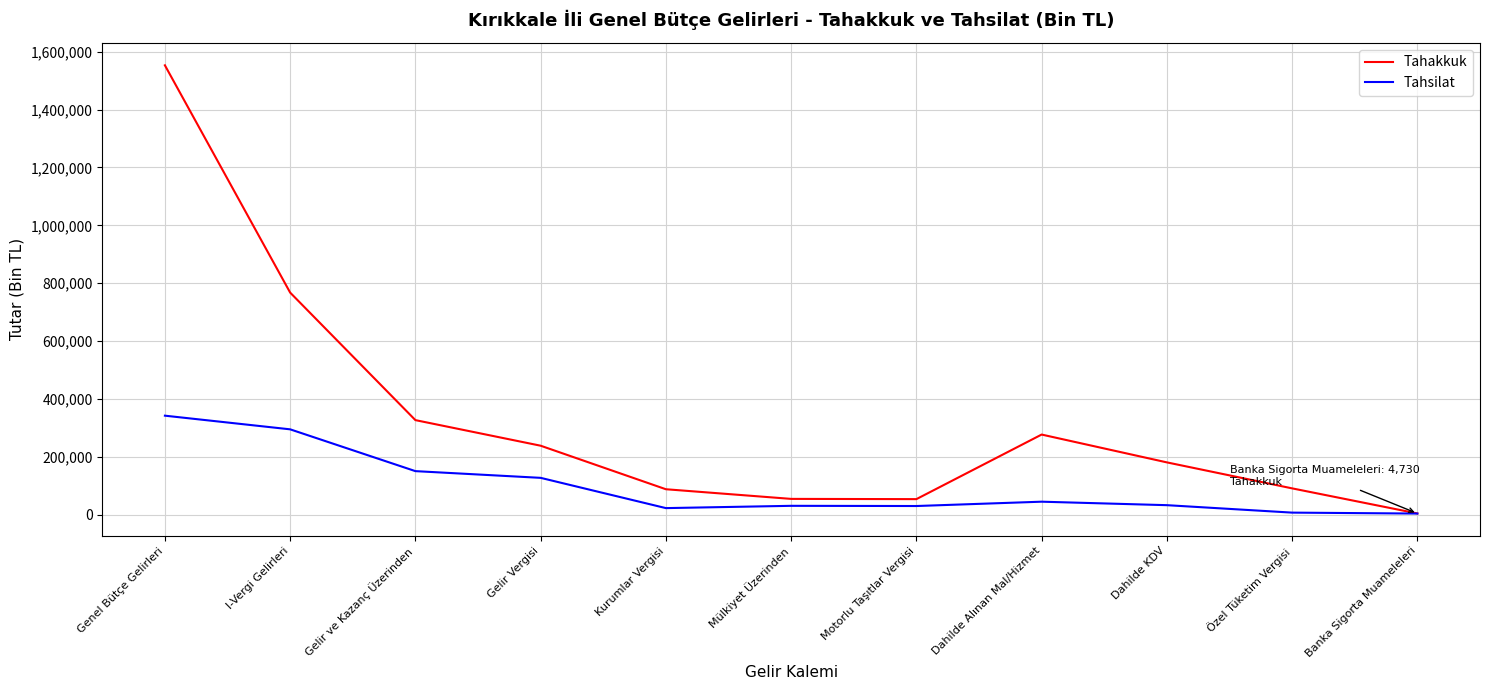

Rank the series at Genel Bütçe Gelirleri from lowest to highest value.

Tahsilat, Tahakkuk